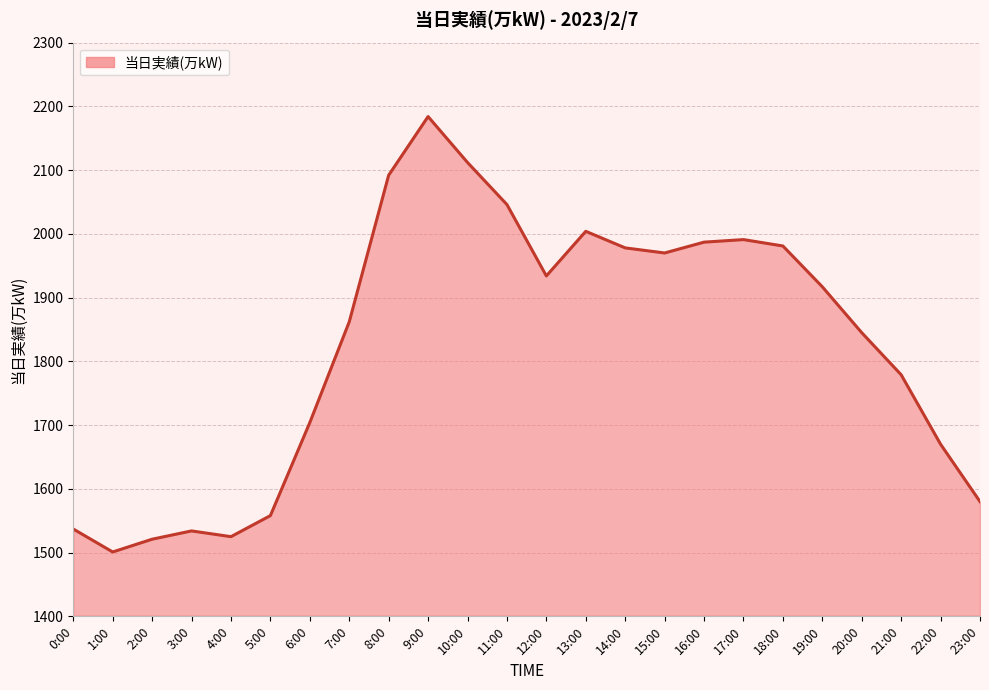

What is the sum of all values?

43812